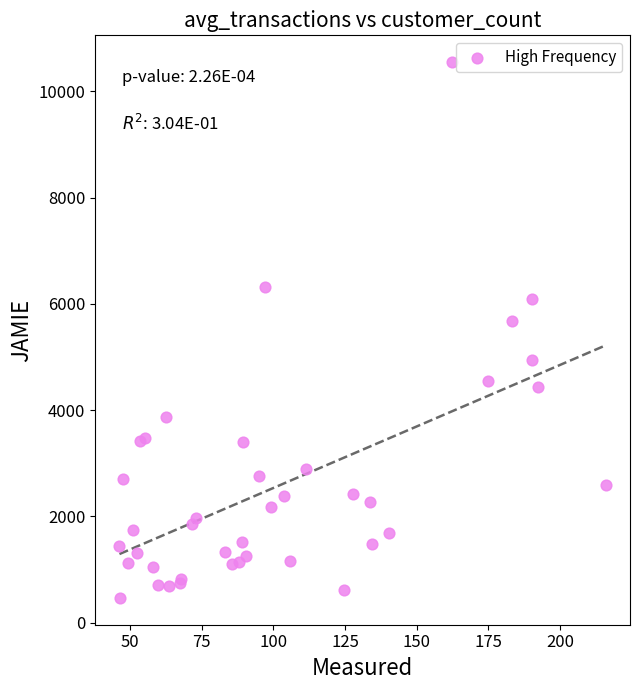

What Y value in the scatter plot is closest to 5507?

5684